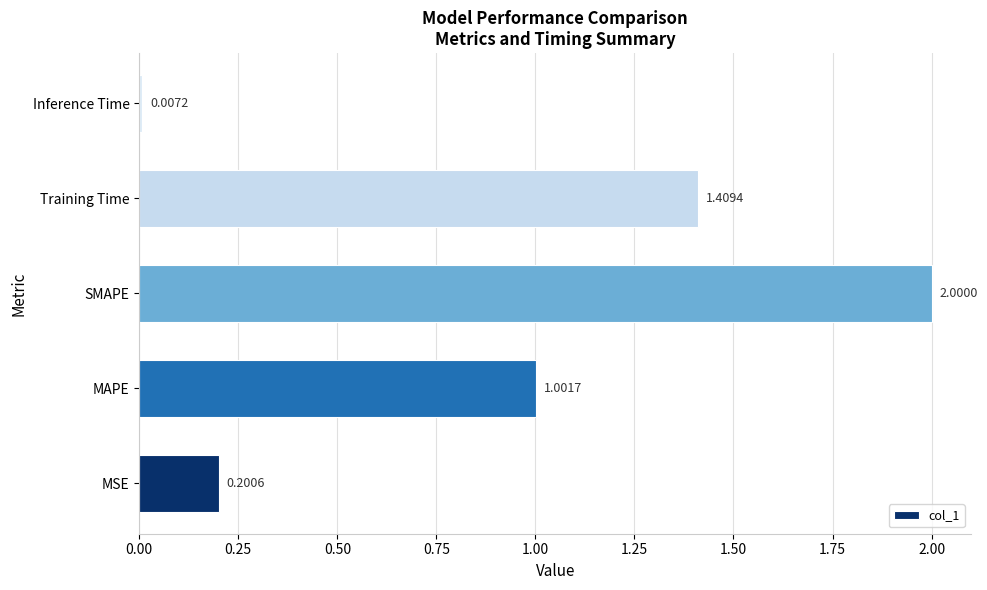

Where is the data nearest to the value 1?

MAPE